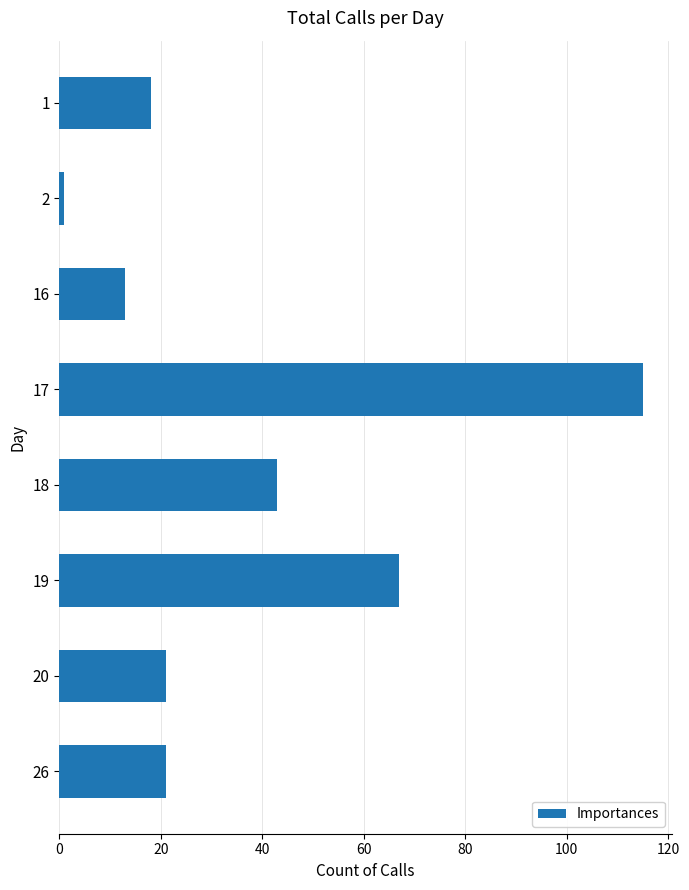

The value at 17 is 115. True or false?

True